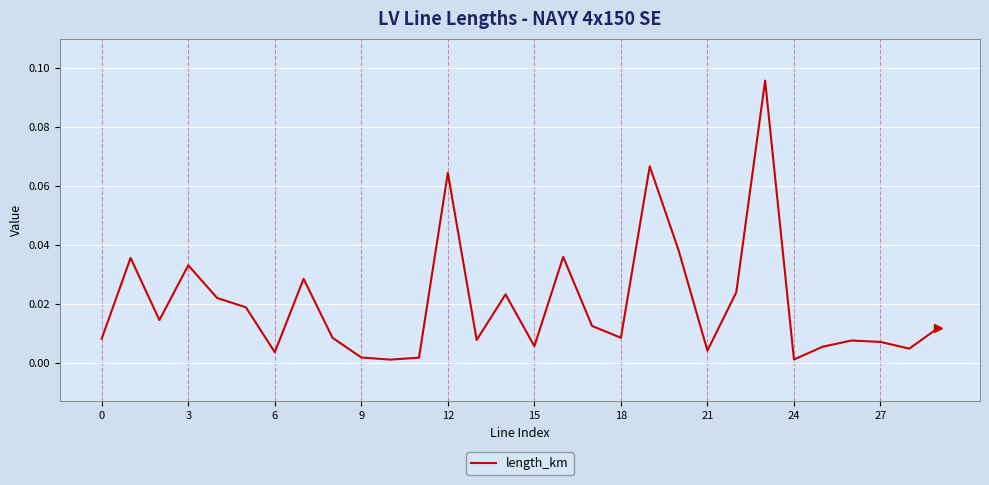

How many lines are shown in the chart?

1